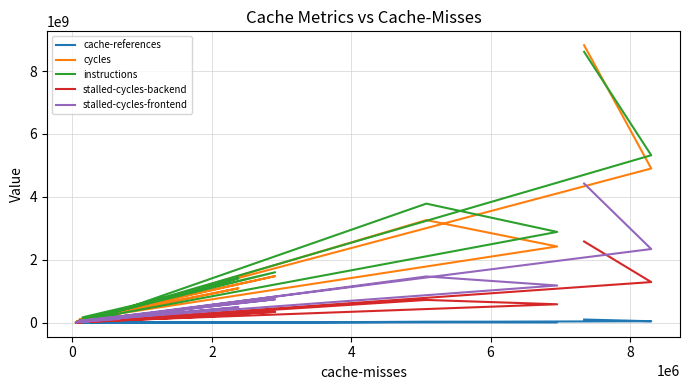

How many values in the cache-references series are below 1397688?

10